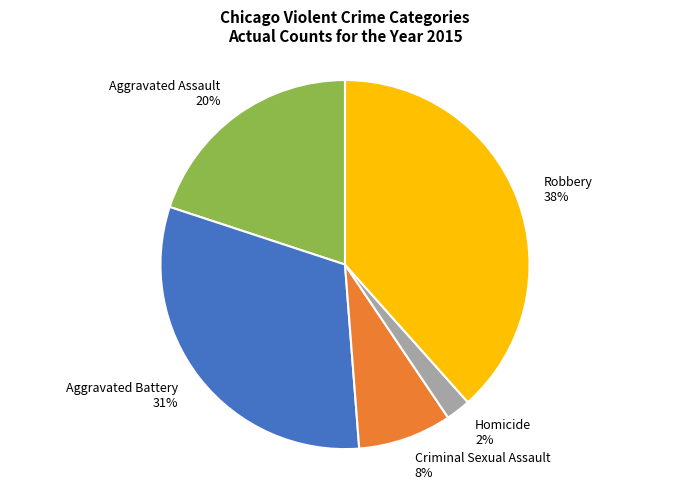

What is the ratio of the value at Aggravated Assault to the value at Robbery?

0.5